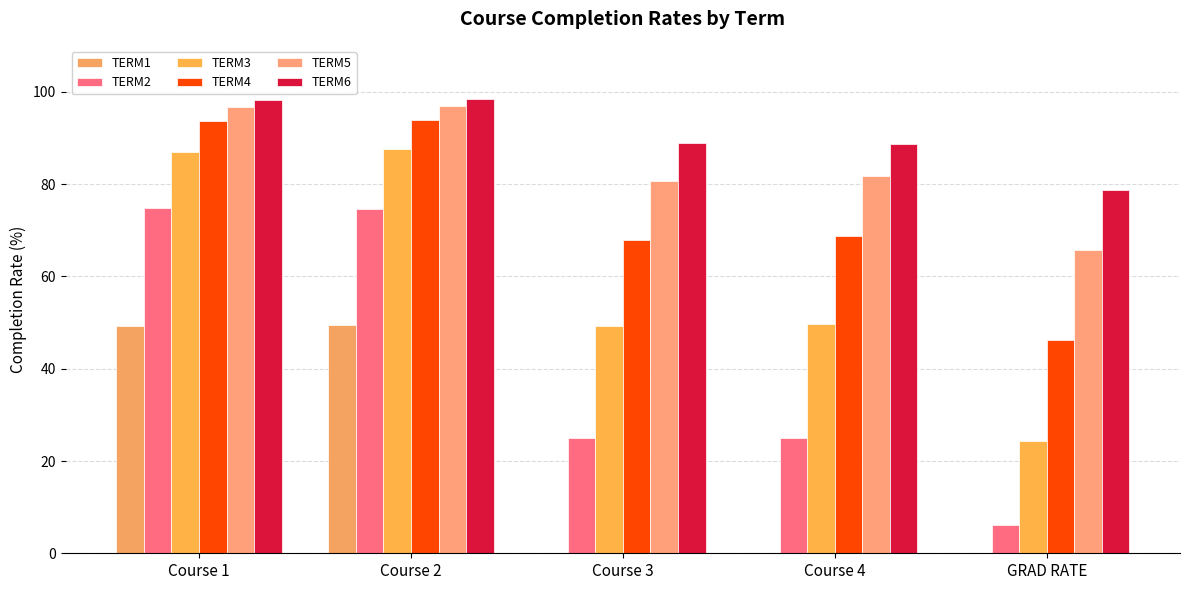

At which label does TERM2 first exceed 25?

Course 1